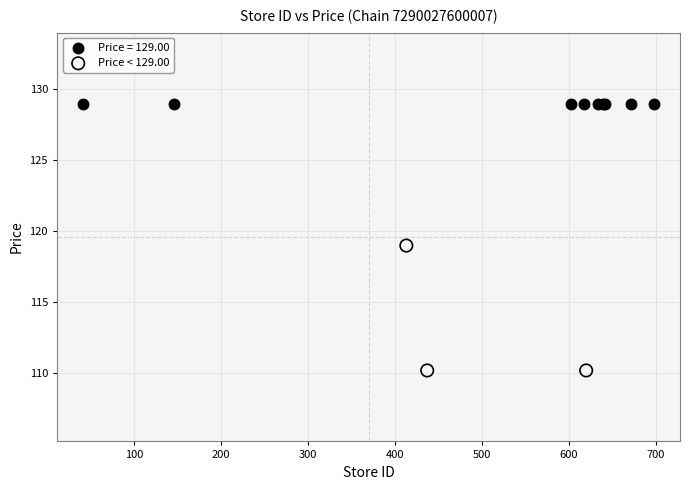

Which series reaches the maximum Y coordinate?

Price = 129.00